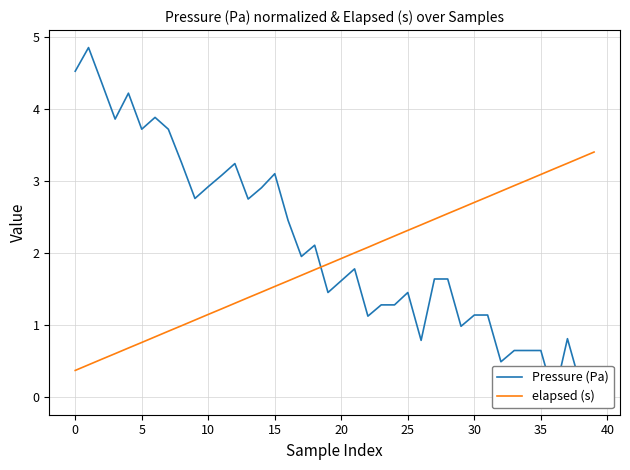

At how many categories does at least one series exceed 4?

4